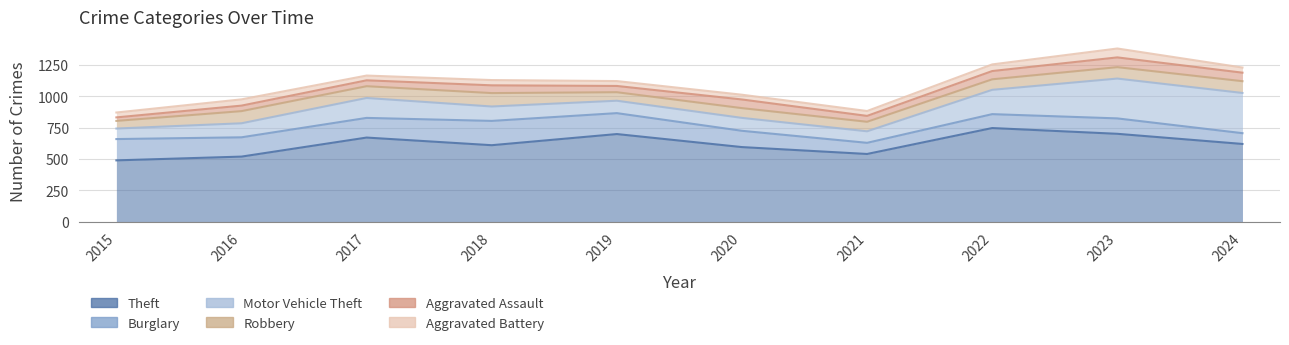

At which category does Theft reach its first local peak?

2017